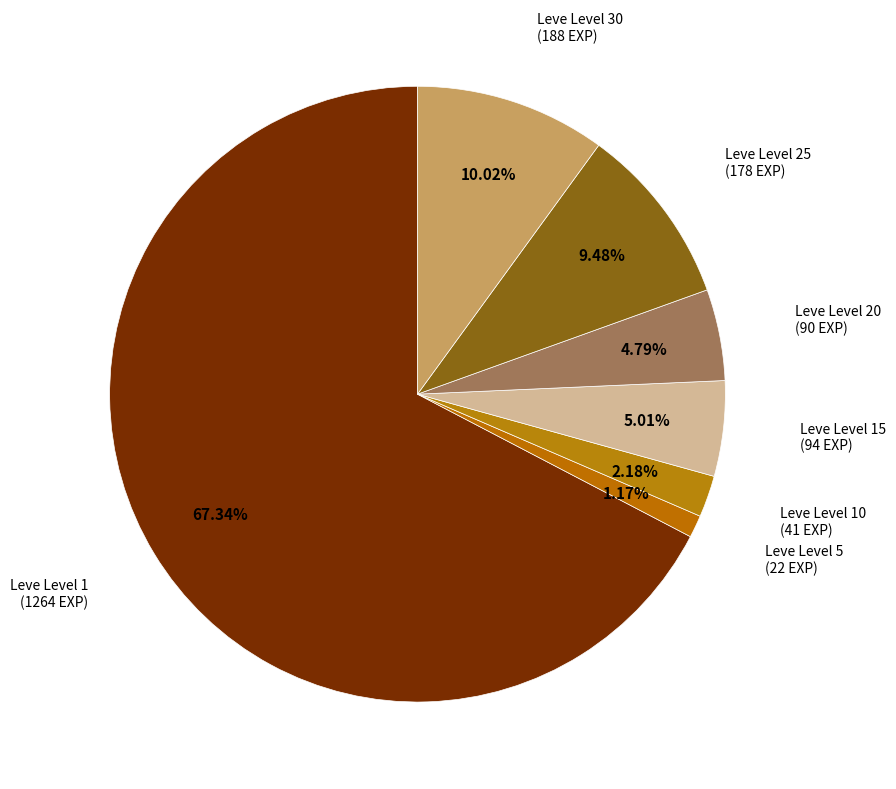

Which has a higher value, Leve Level 10 or Leve Level 20?

Leve Level 20